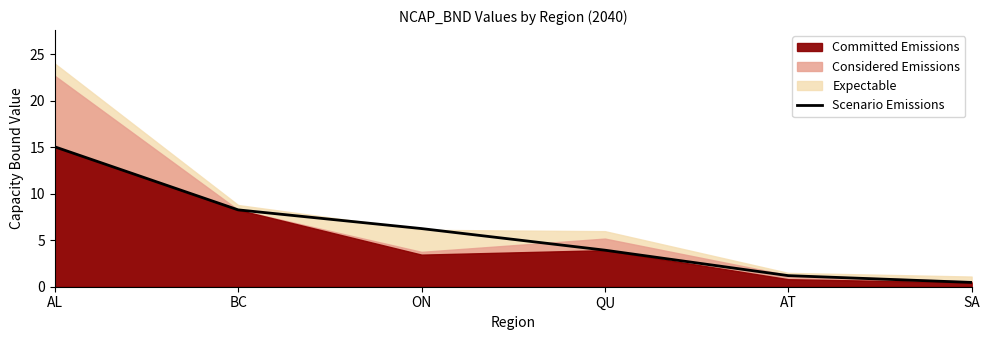

Reading left to right, what are all the values shown in this chart?

AL=15.1	BC=8.3	ON=6.3	QU=3.9	AT=1.2	SA=0.5